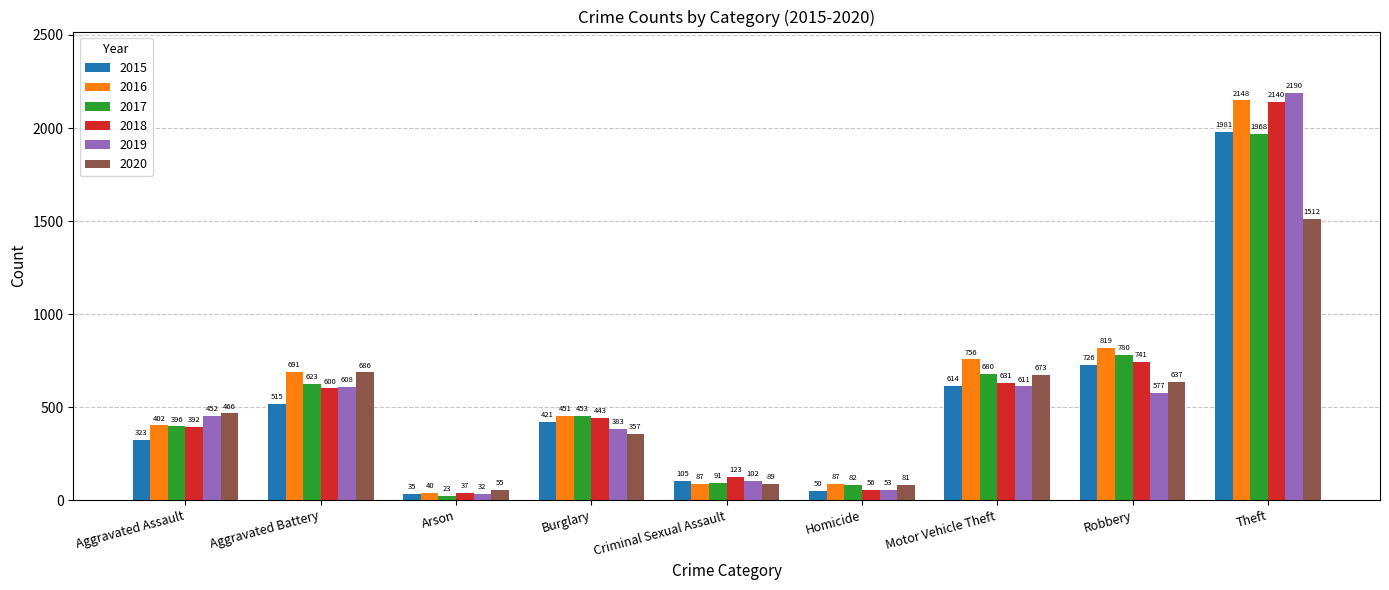

Which series changed the most between Aggravated Assault and Motor Vehicle Theft?

2016